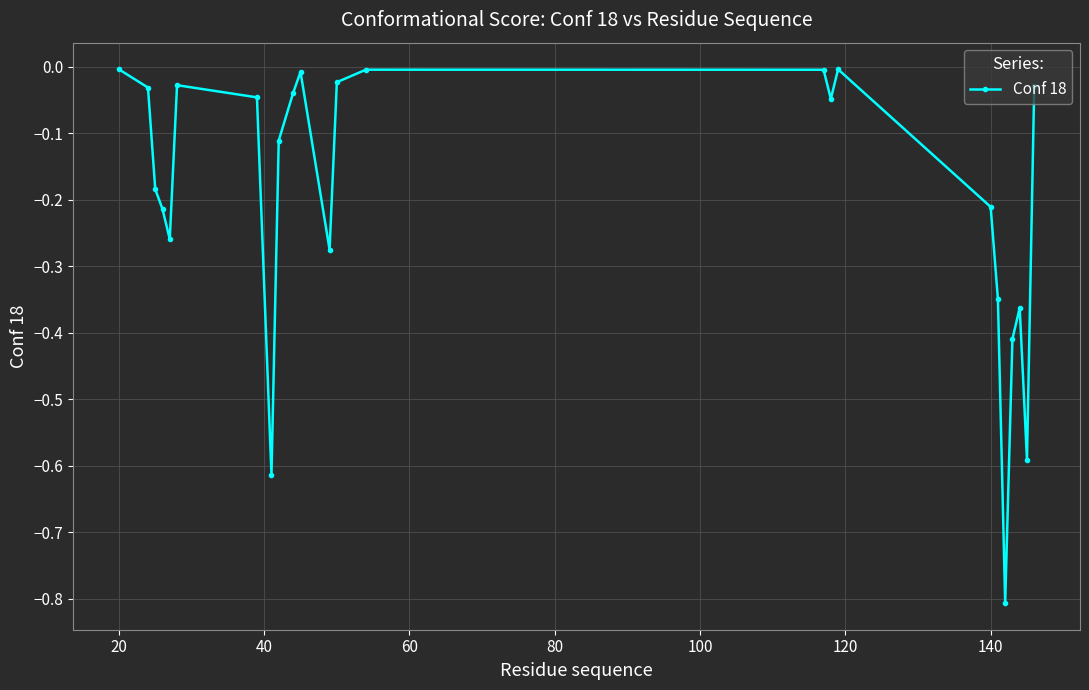

How many interior local peaks (higher than both neighbors) does the data have?

5